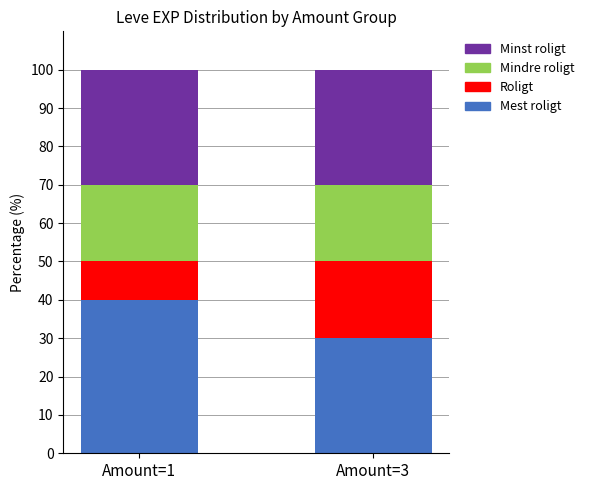

What is the total value across all series at Amount=1?

100